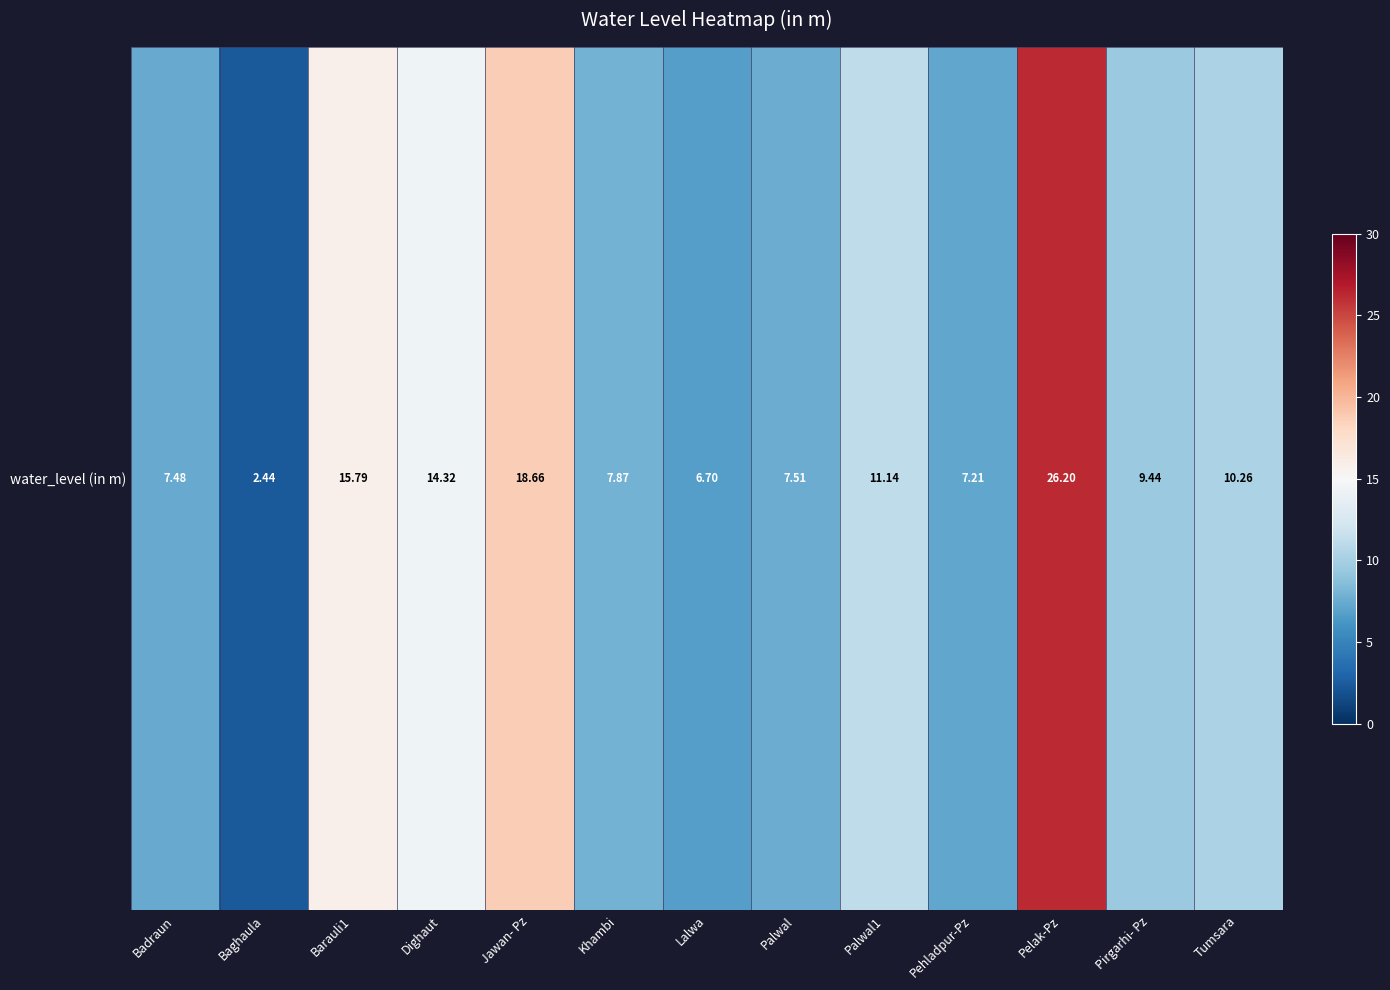

The chart shows a value of 3.4 at Baghaula. True or false?

False